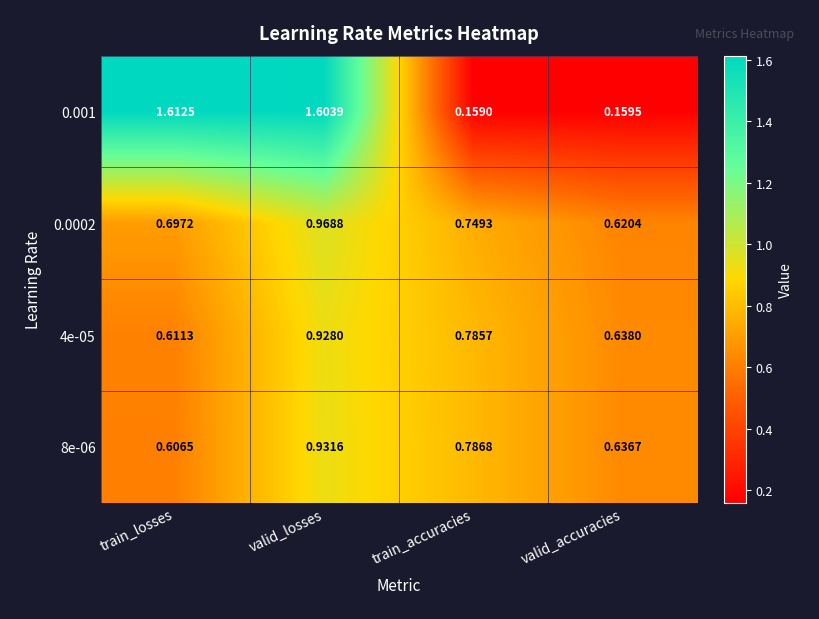

Which category has the lowest value across all series?

train_accuracies